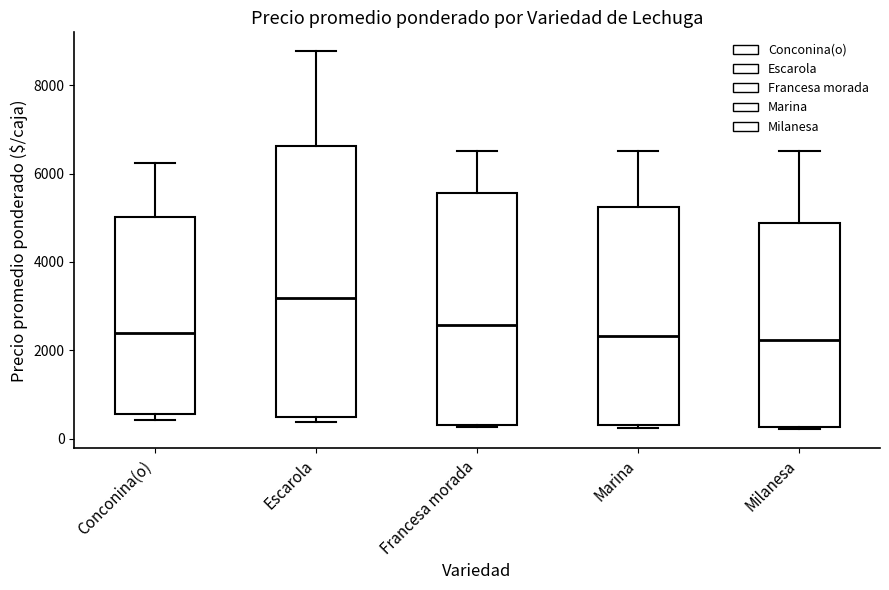

Reading left to right, transcribe this box plot: for each box, give where its median line is, the range the box spans, and where its two whiskers end, as read against the y-axis. The values are not printed on the chart, so give them approximately, as read against the axis.

Conconina(o): median 2400, box 600 to 5000, whiskers 400 to 6200
Escarola: median 3200, box 400 to 6600, whiskers 400 (just below the box's lower edge) to 8800
Francesa morada: median 2600, box 400 to 5600, whiskers 200 to 6600
Marina: median 2400, box 400 to 5200, whiskers 200 to 6600
Milanesa: median 2200, box 200 to 4800, whiskers 200 to 6600